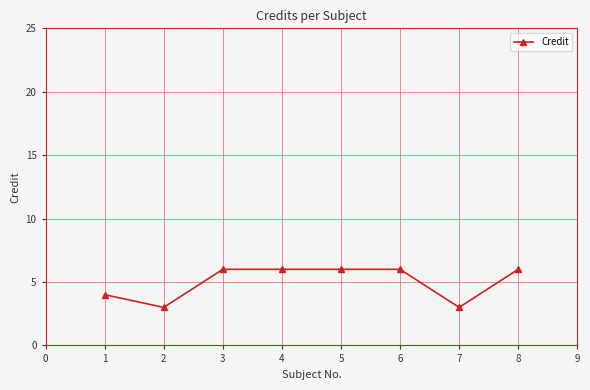

Where is the first local minimum?

2